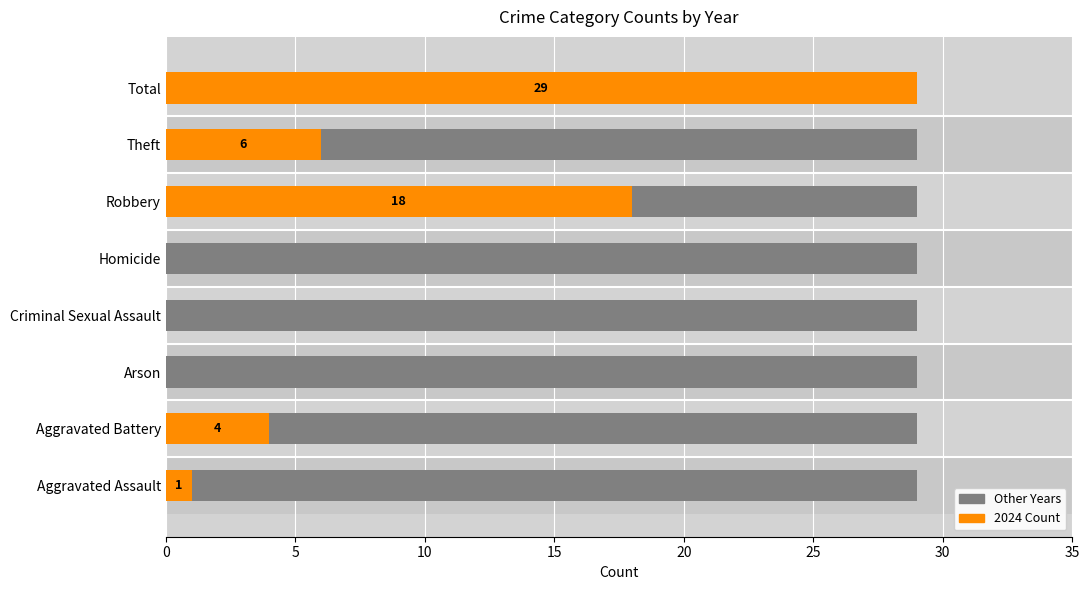

Rank the series by their maximum value, from highest to lowest.

2024 (Highlight), Other Years